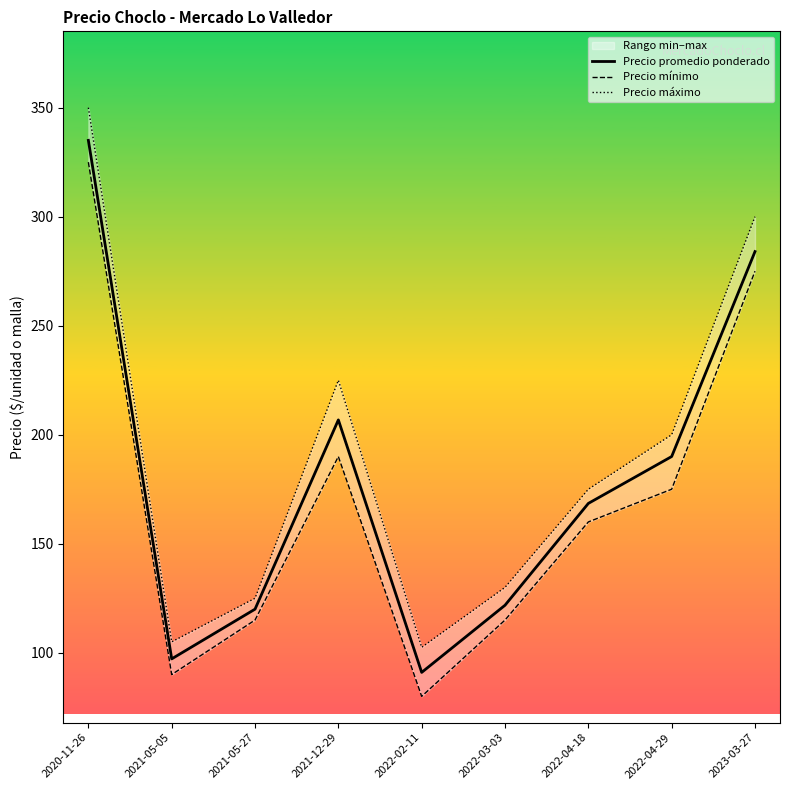

What is the lowest value of the Precio mínimo series?

80.0